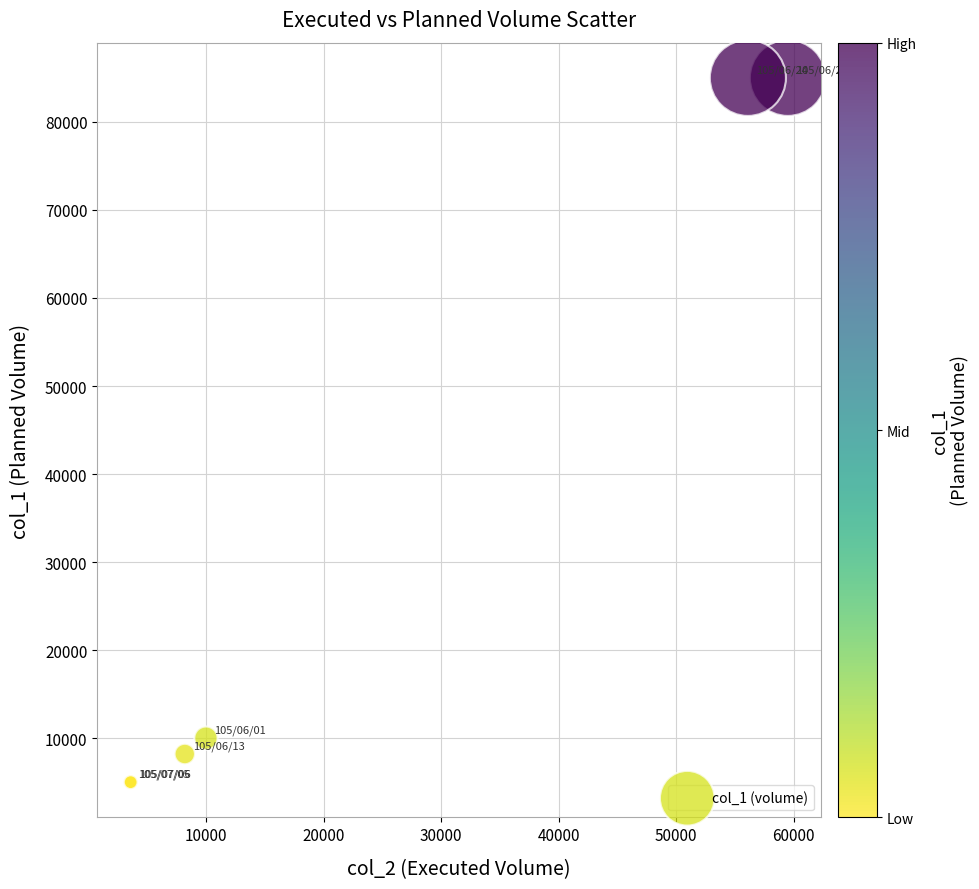

What Y value in the scatter plot is closest to 45000?

10000